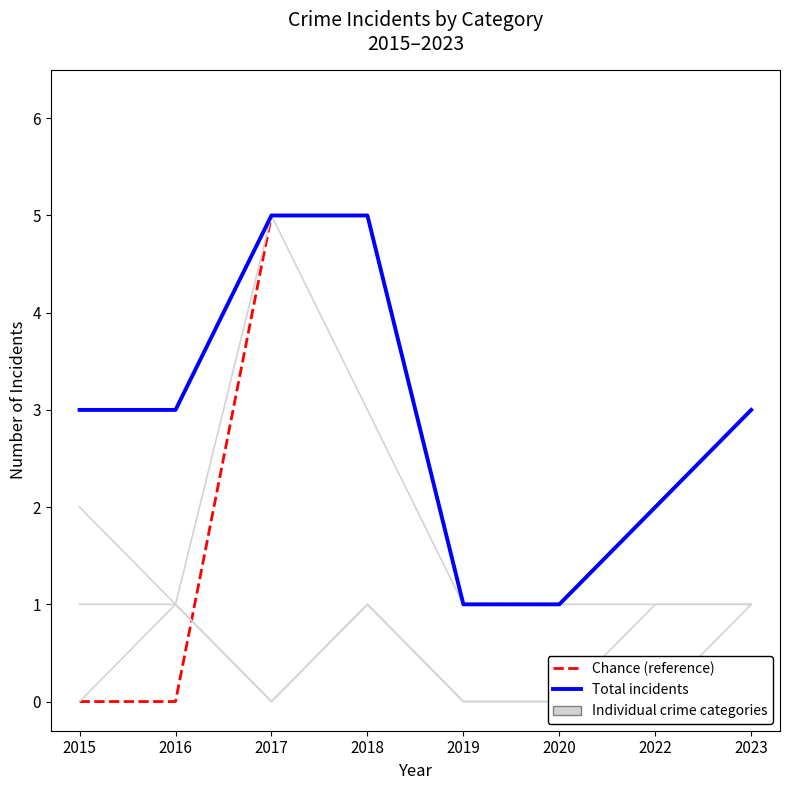

List the labels in order of Robbery value, smallest first.

2016, 2019, 2020, 2022, 2023, 2015, 2018, 2017